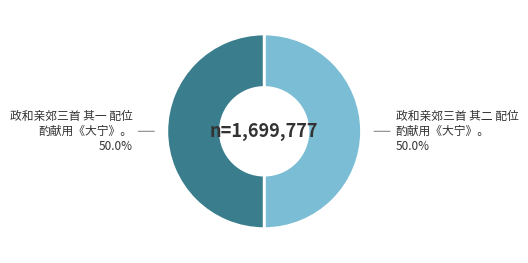

Which category accounts for the majority?

政和亲郊三首 其一 配位酌献用《大宁》。